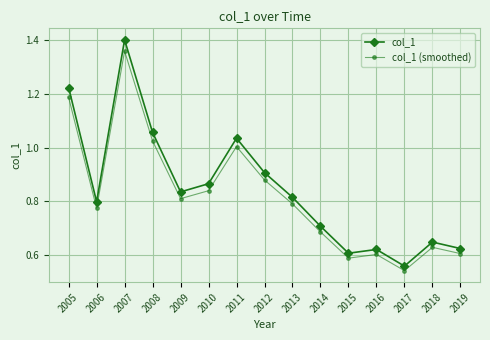

The col_1 (smoothed) series shows 0.6 at 2015. True or false?

True